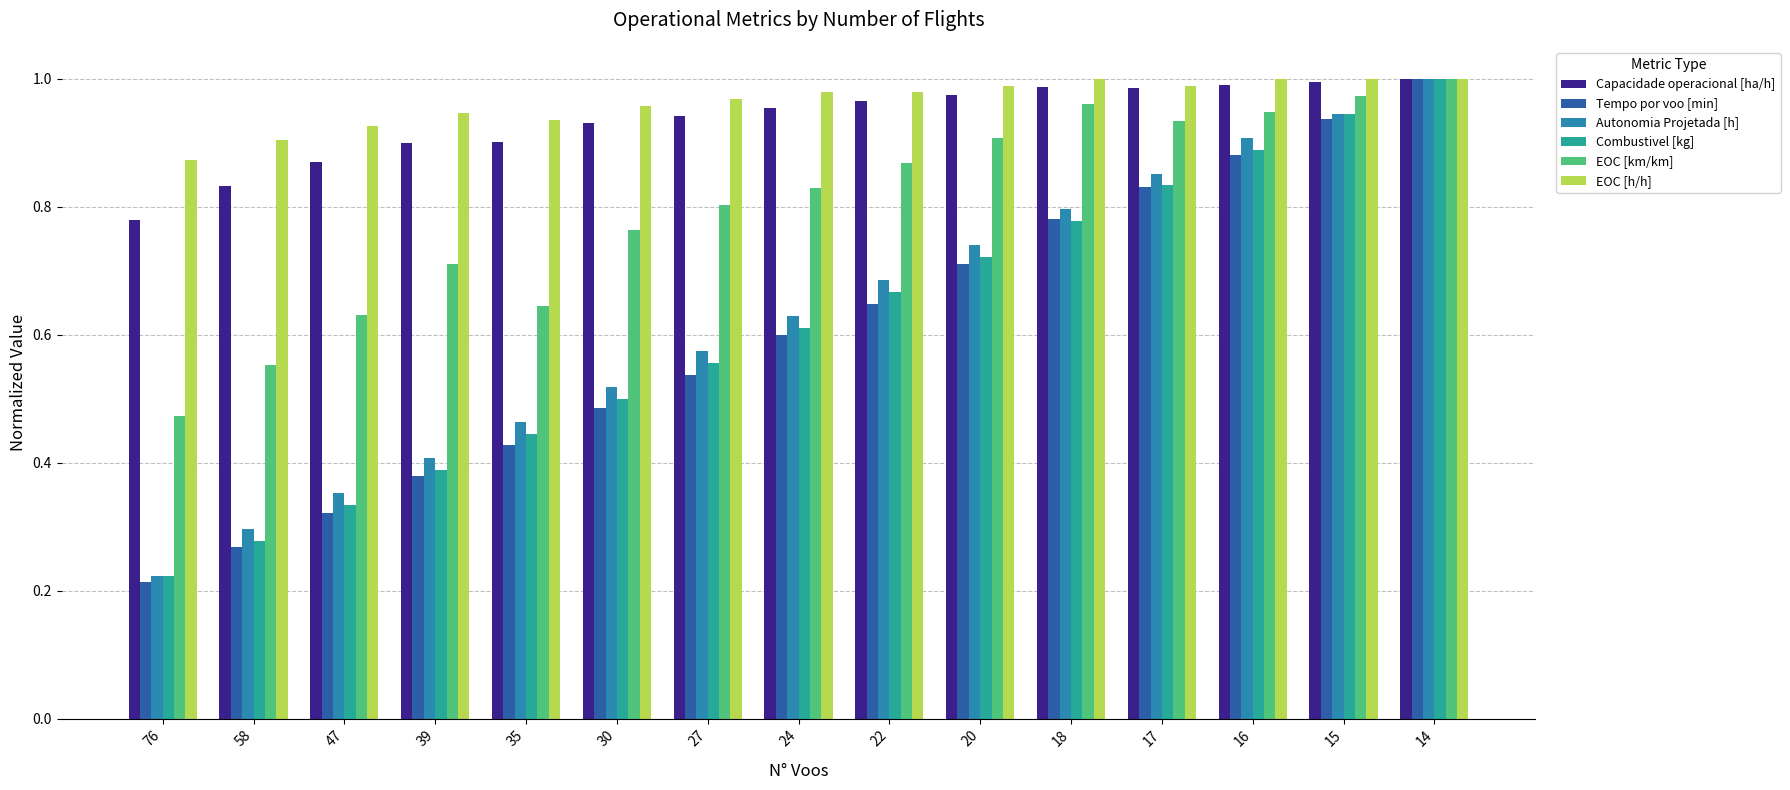

Reading left to right, list all the values displayed in this chart.

Capacidade operacional [ha/h]: 0.8	0.8	0.9	0.9	0.9	0.9	0.9	1.0	1.0	1.0	1.0	1.0	1.0	1.0	1.0
Tempo por voo [min]: 0.2	0.3	0.3	0.4	0.4	0.5	0.5	0.6	0.6	0.7	0.8	0.8	0.9	0.9	1.0
Autonomia Projetada [h]: 0.2	0.3	0.4	0.4	0.5	0.5	0.6	0.6	0.7	0.7	0.8	0.9	0.9	0.9	1.0
Combustivel [kg]: 0.2	0.3	0.3	0.4	0.4	0.5	0.6	0.6	0.7	0.7	0.8	0.8	0.9	0.9	1.0
EOC [km/km]: 0.5	0.6	0.6	0.7	0.6	0.8	0.8	0.8	0.9	0.9	1.0	0.9	0.9	1.0	1.0
EOC [h/h]: 0.9	0.9	0.9	0.9	0.9	1.0	1.0	1.0	1.0	1.0	1.0	1.0	1.0	1.0	1.0